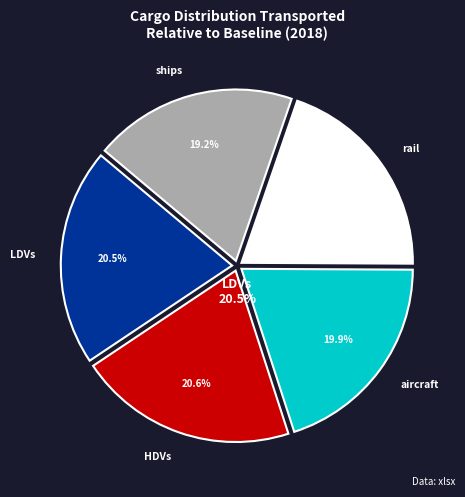

Is there a majority slice in this chart?

No